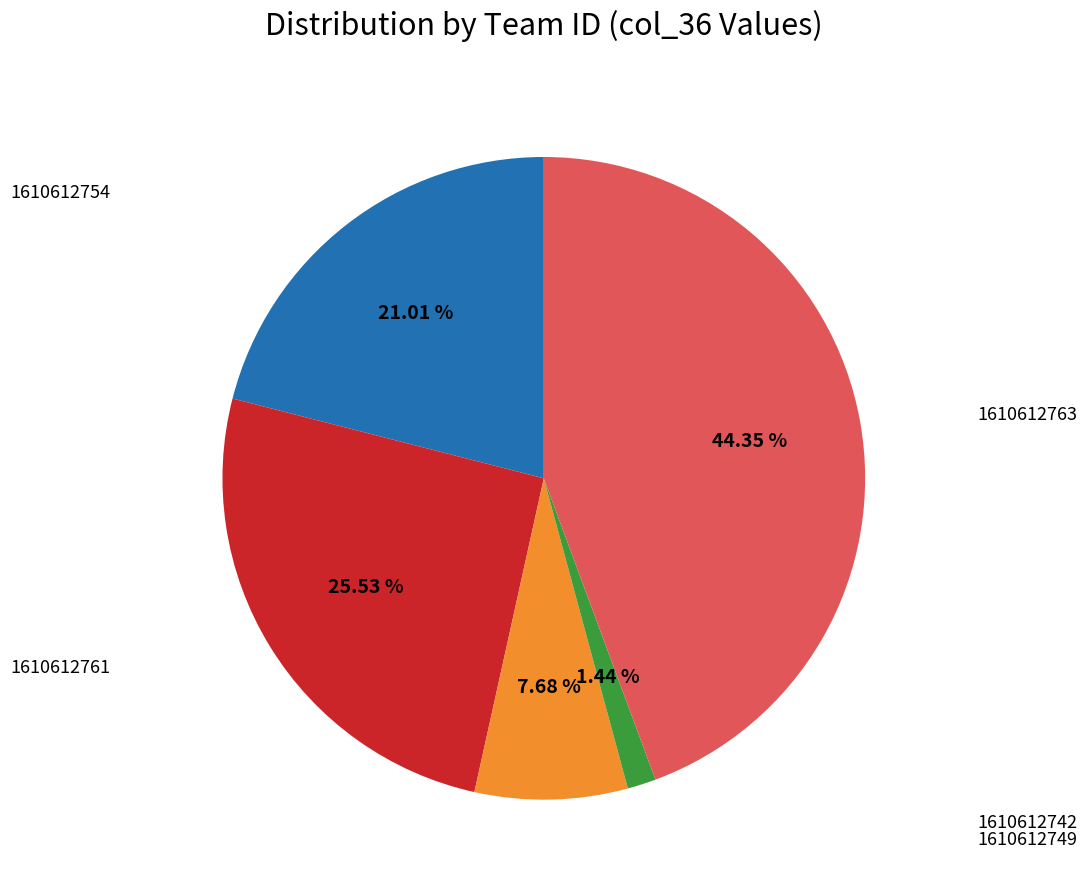

Does any single category account for the majority?

No